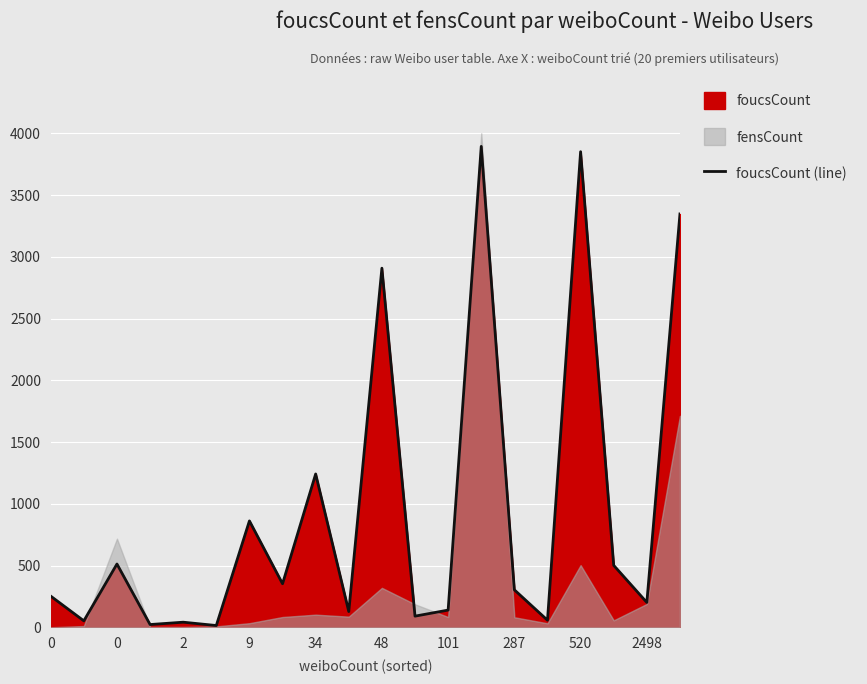

What is the difference between the maximum and minimum values?

3879